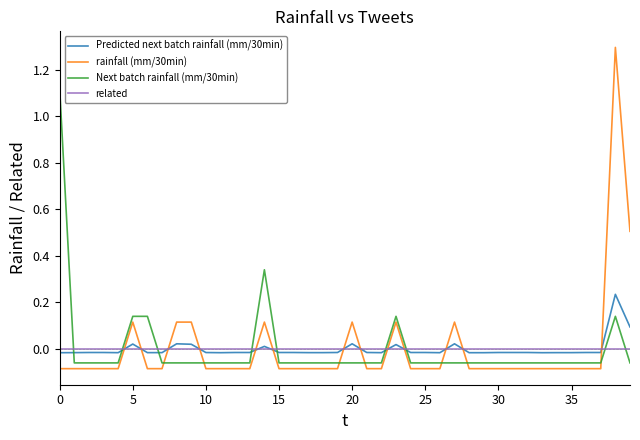

Which series has the largest range (max minus min)?

rainfall (mm/30min)